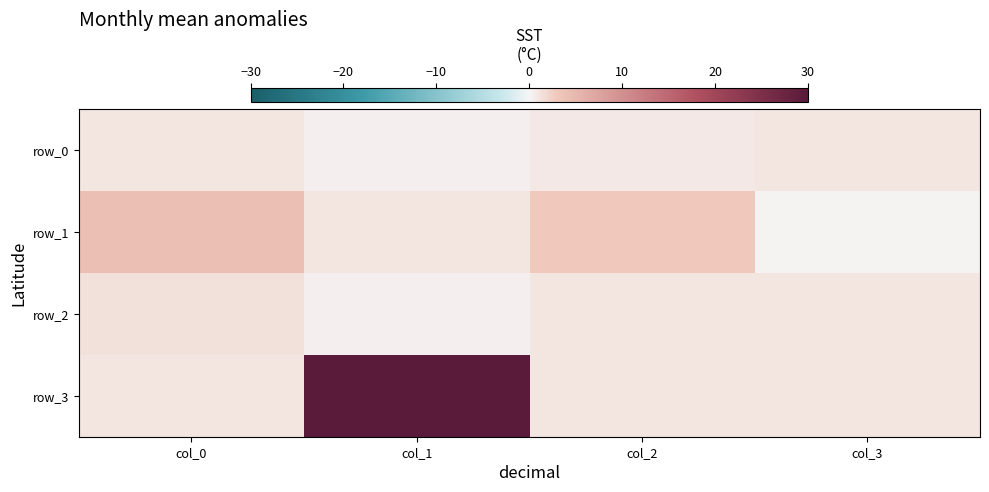

What is the total value across all series at col_3?

3.0